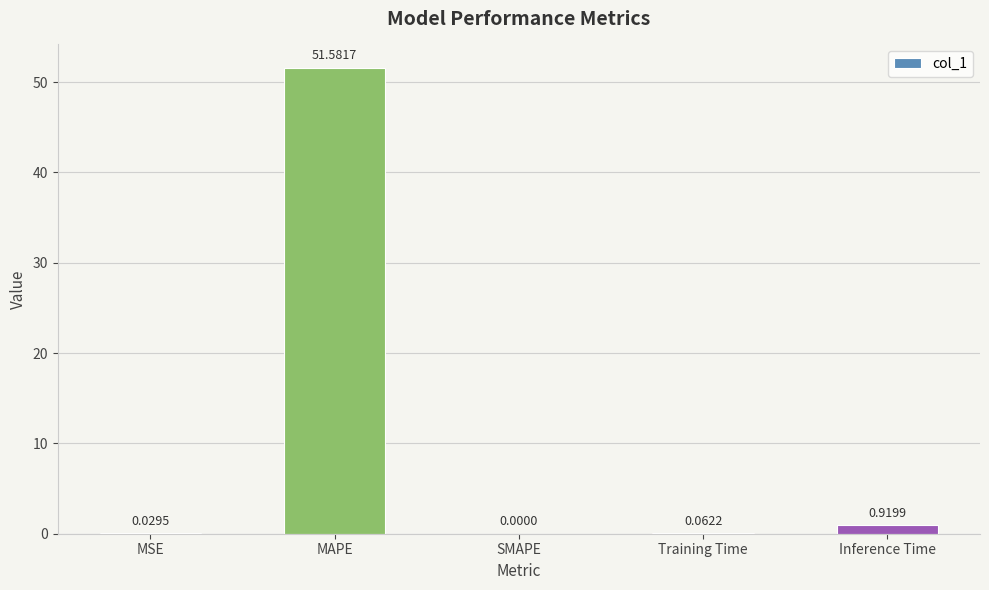

What is the sum of all values?

52.6